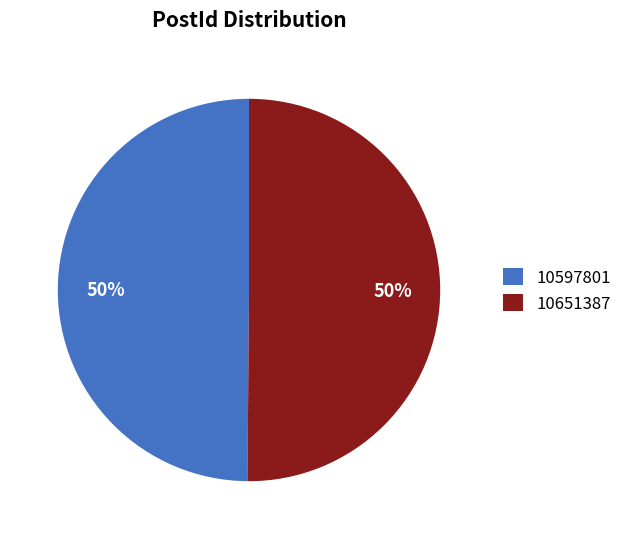

How many slices are in this pie chart?

2